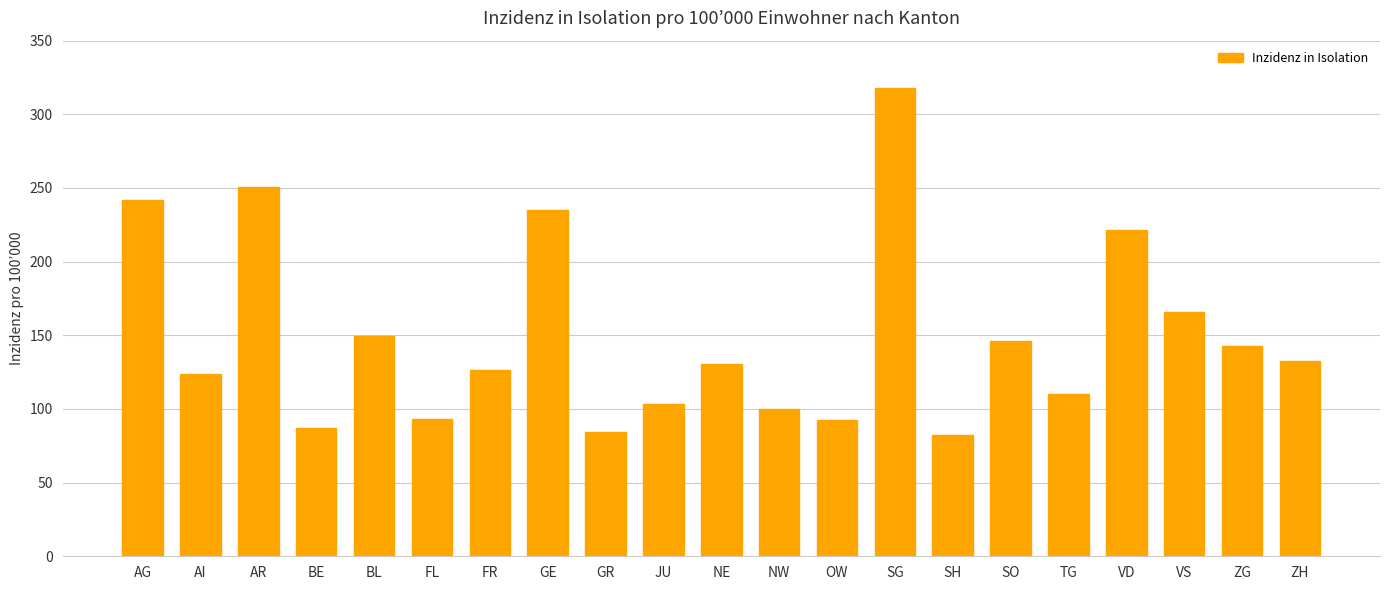

Approximately how many times larger is the value at NW compared to GR?

1.2